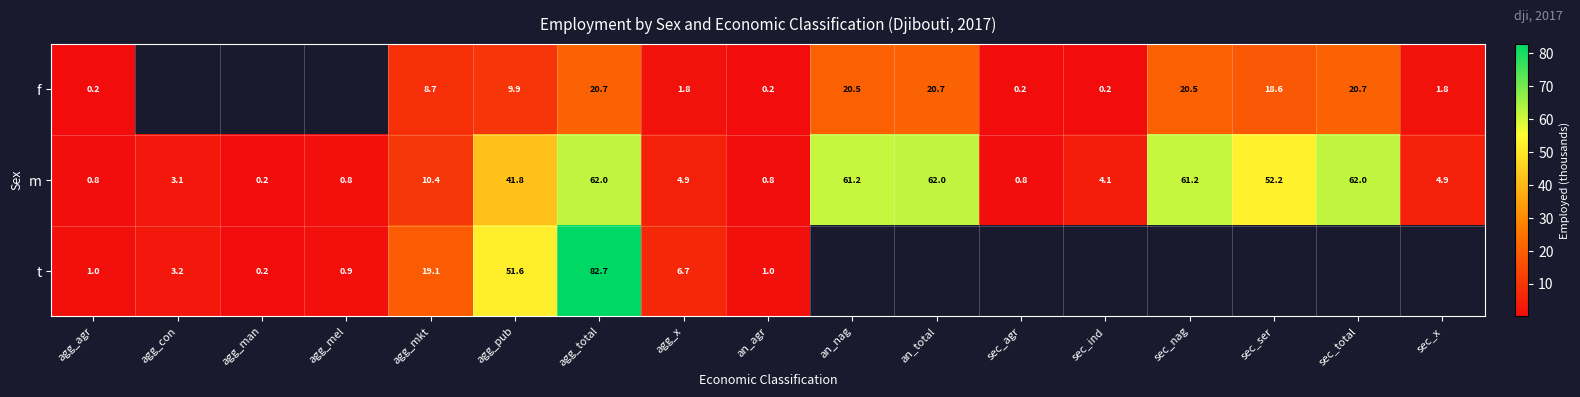

Is the value of m at agg_mel greater than the value of t at agg_pub?

No